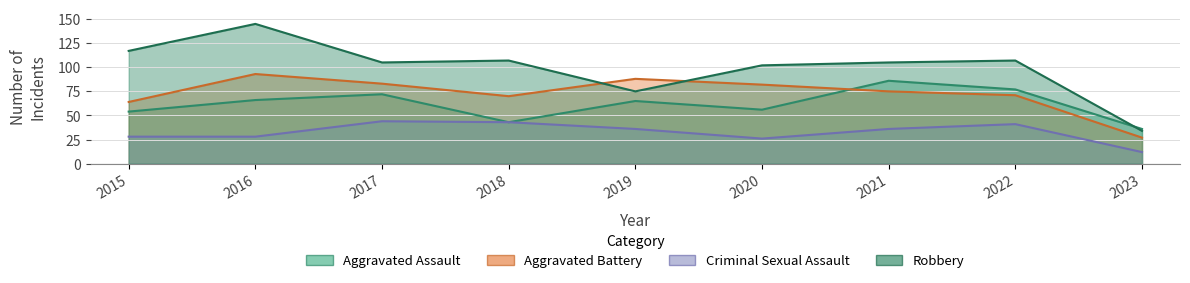

Which series changed the most between 2015 and 2022?

Aggravated Assault